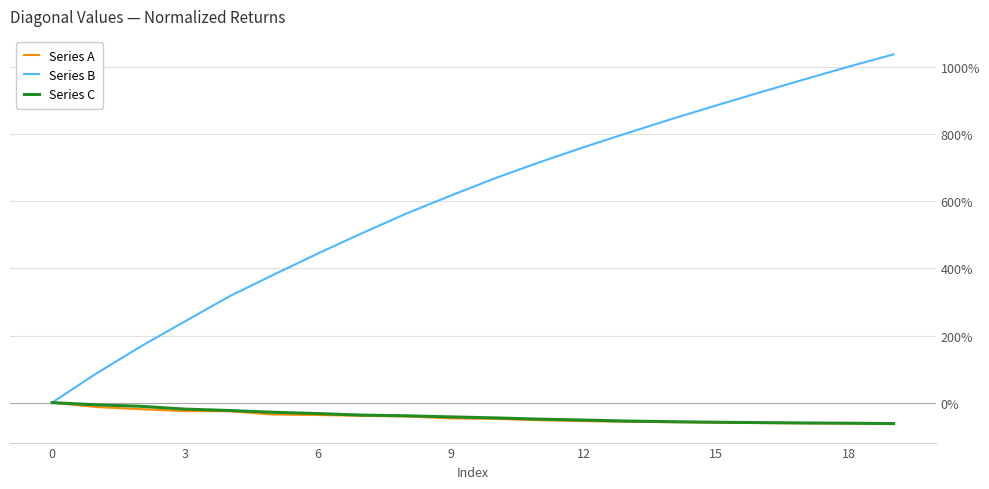

What is the smallest value displayed?

-64.0